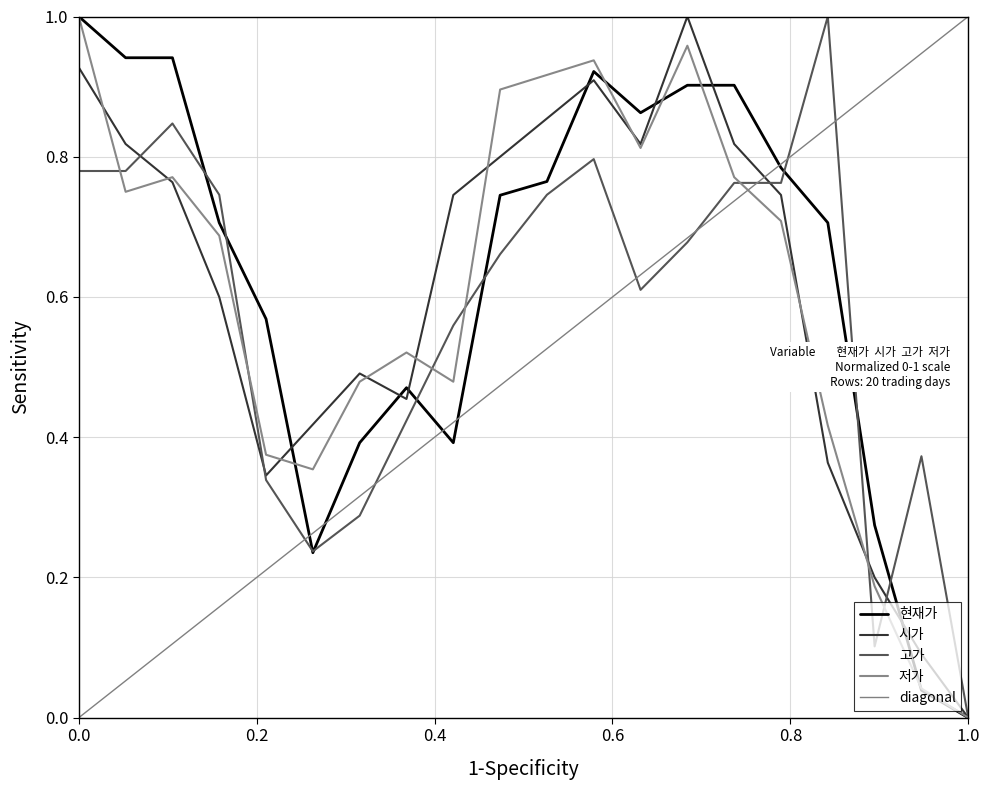

How many lines are shown in the chart?

4